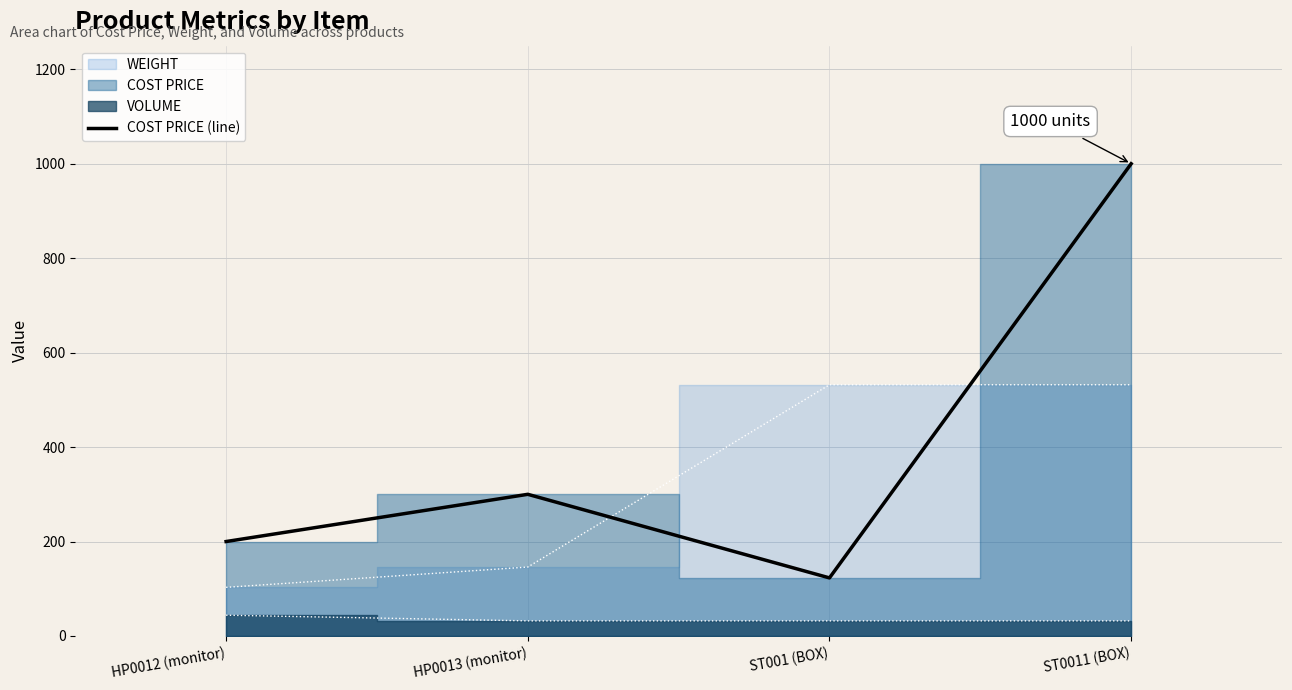

Rank the categories by value from lowest to highest.

ST001 (BOX), HP0012 (monitor), HP0013 (monitor), ST0011 (BOX)